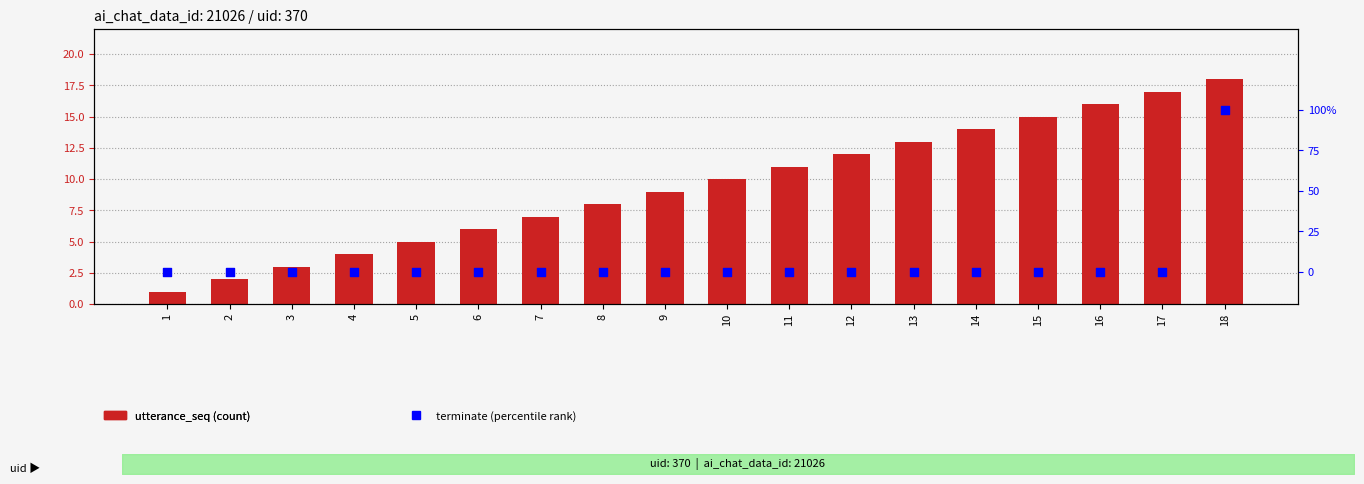

Which series has the widest spread of Y values?

utterance_seq